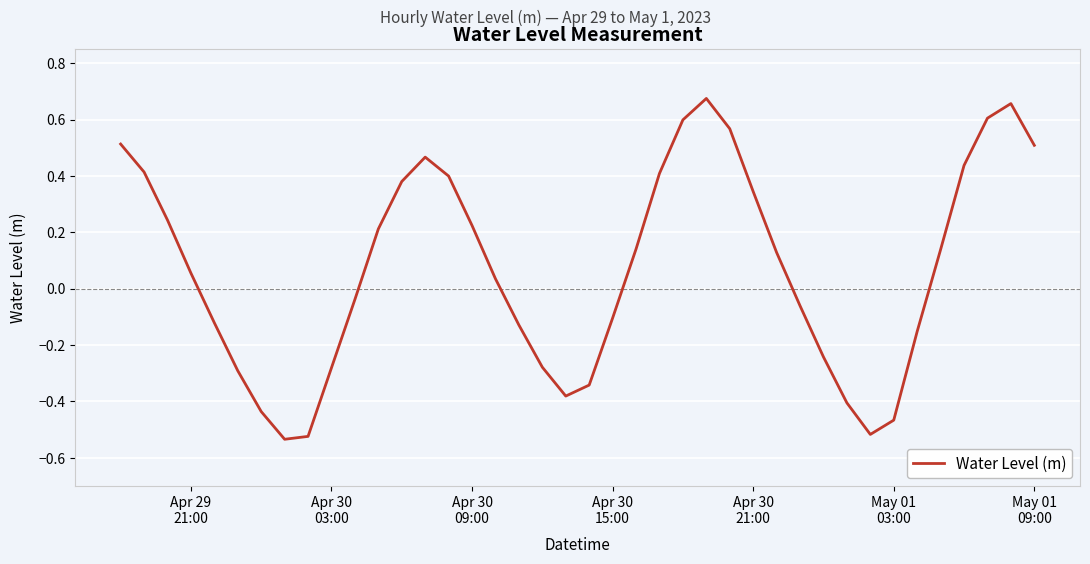

What is the difference between the maximum and minimum values?

1.2